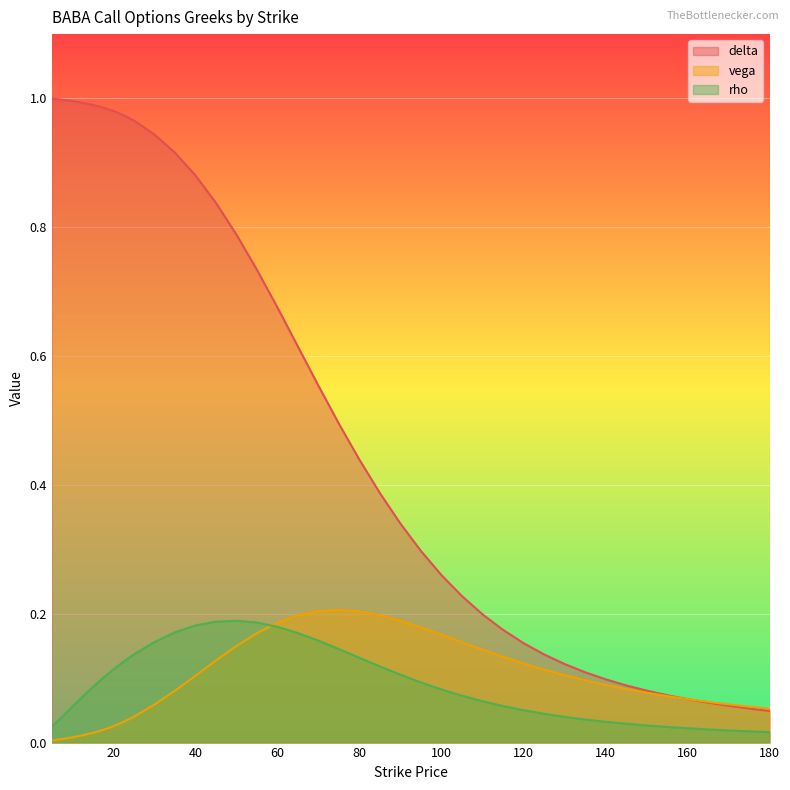

At which category does rho reach its first local peak?

50